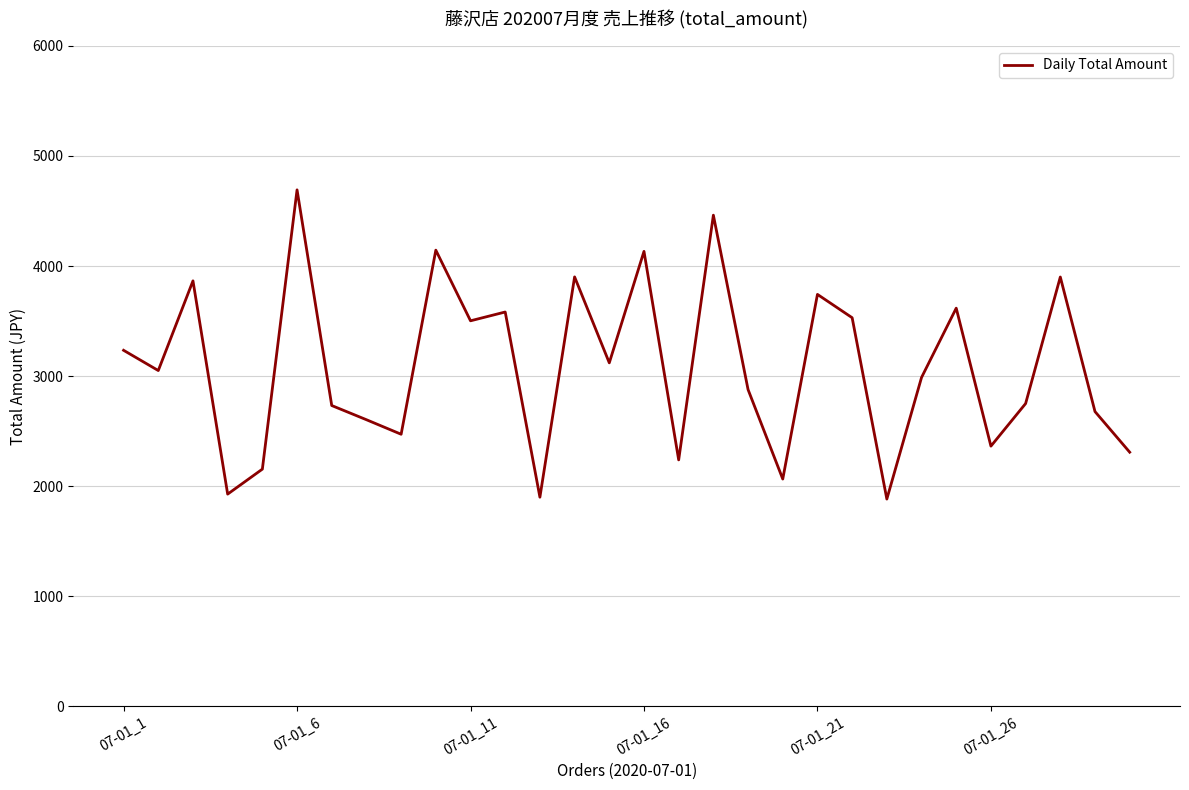

What is the maximum value shown in the chart?

4692